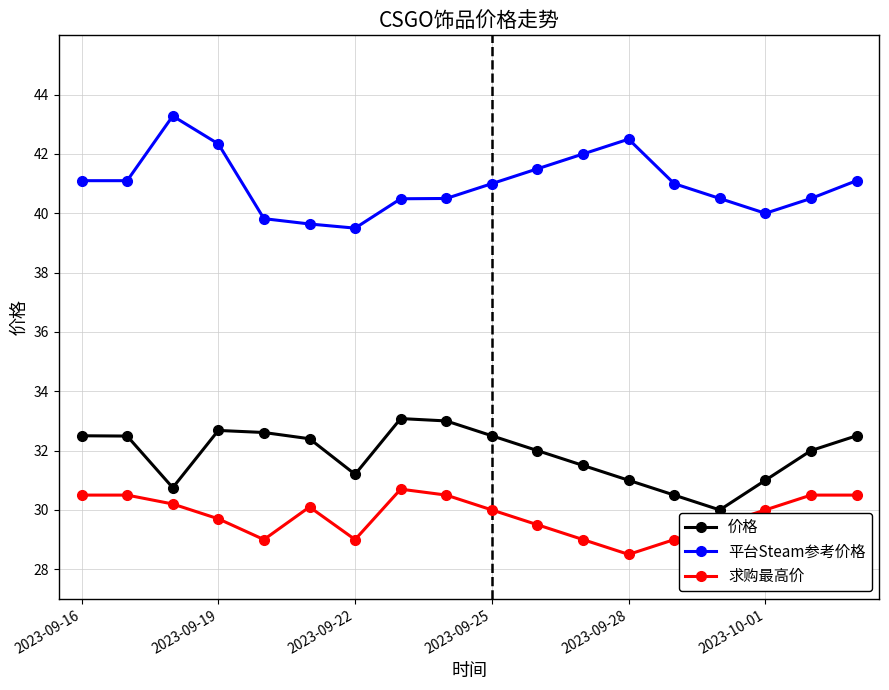

What is the difference between the maximum and second lowest values in the 平台Steam参考价格 series?

3.6